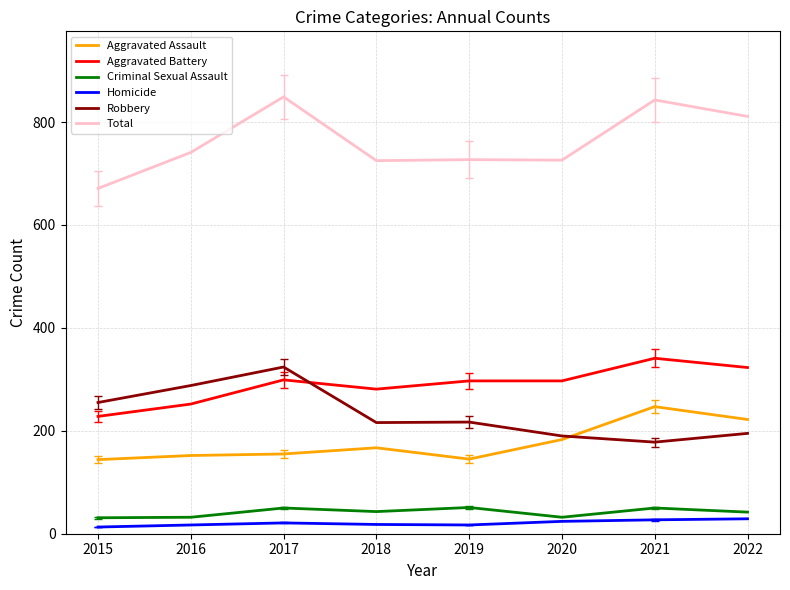

What is the total value across all series at 2017?

1698